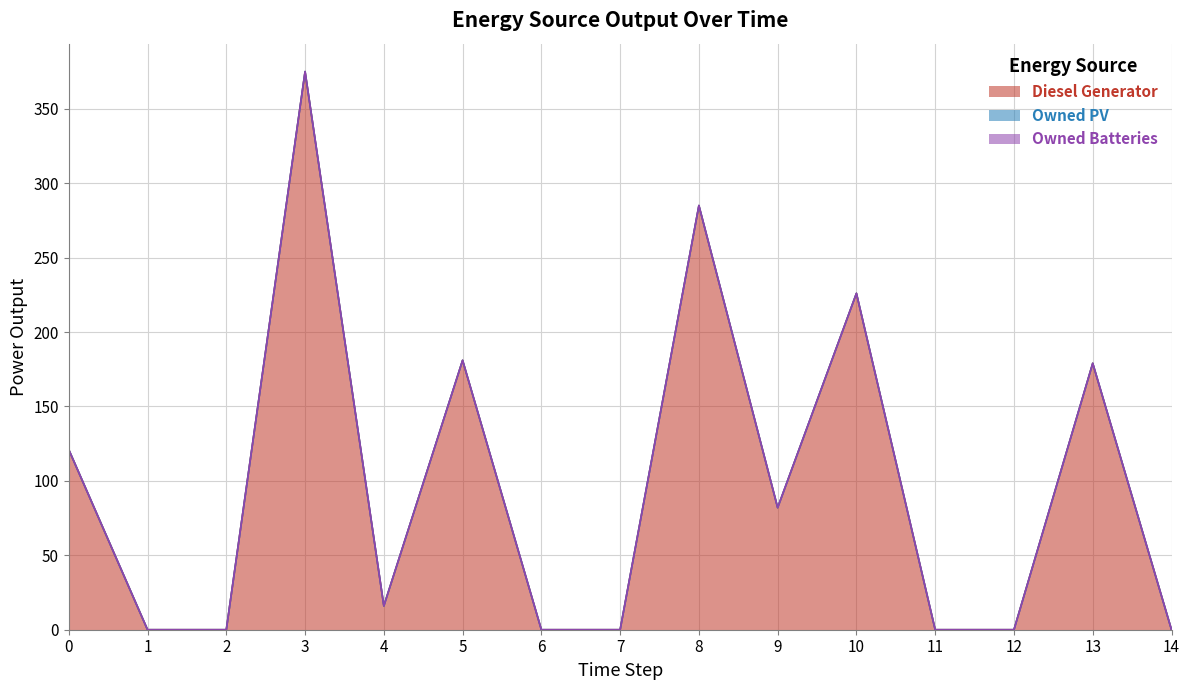

In Diesel Generator, how many points are lower than both neighbors (excluding endpoints)?

2